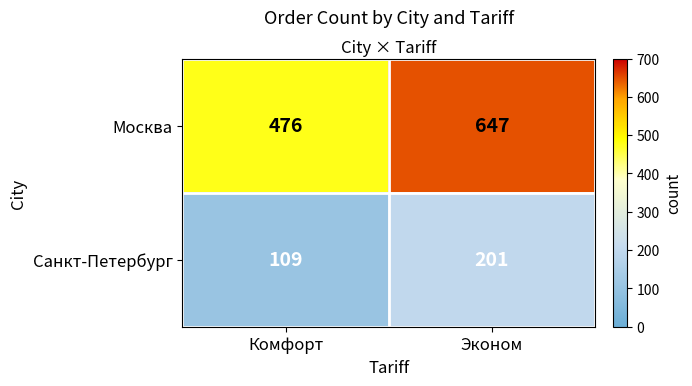

Reading right to left, what are all the values shown in this chart?

Москва: 647	476
Санкт-Петербург: 201	109